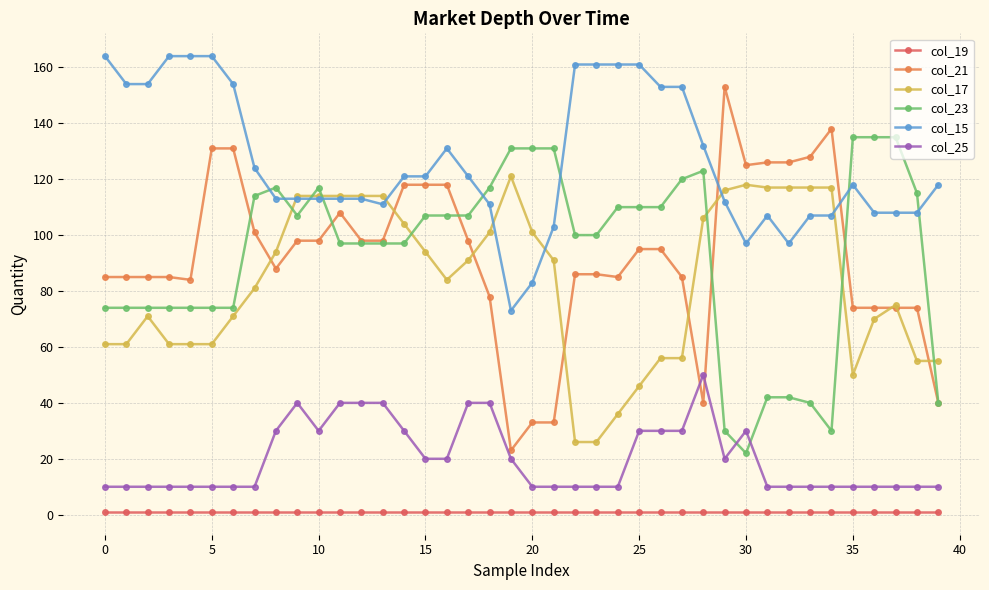

True or false: col_25 has more than 1 points higher than both neighbors.

True